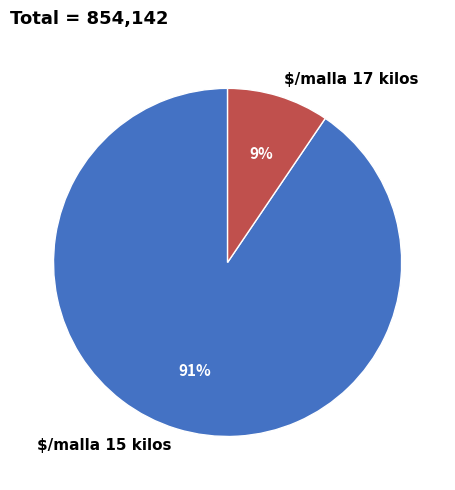

Which slice is the smallest?

$/malla 17 kilos